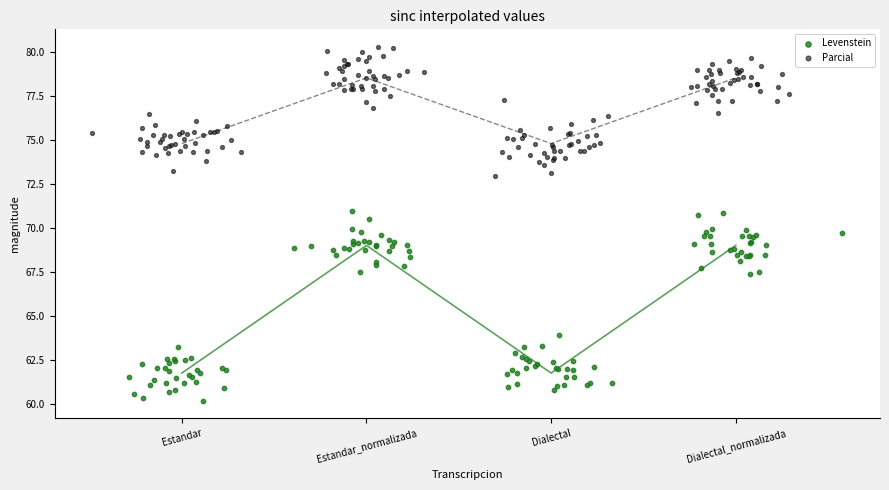

At which category is the sum across all series the highest?

Estandar_normalizada